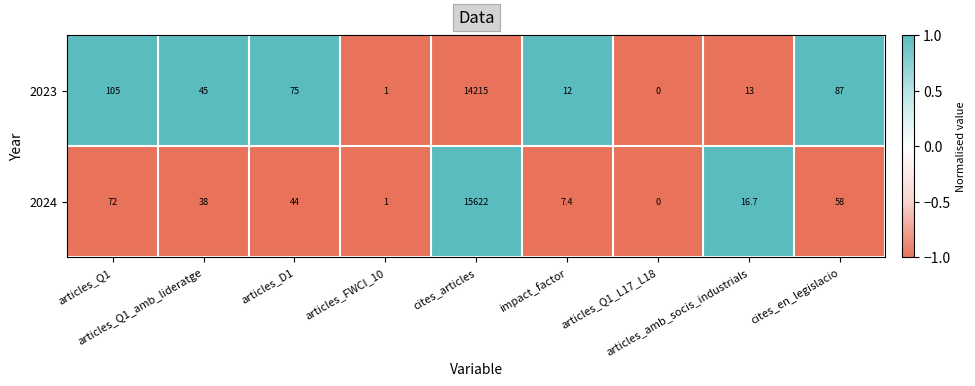

Rank the series by their average value, from lowest to highest.

2023, 2024